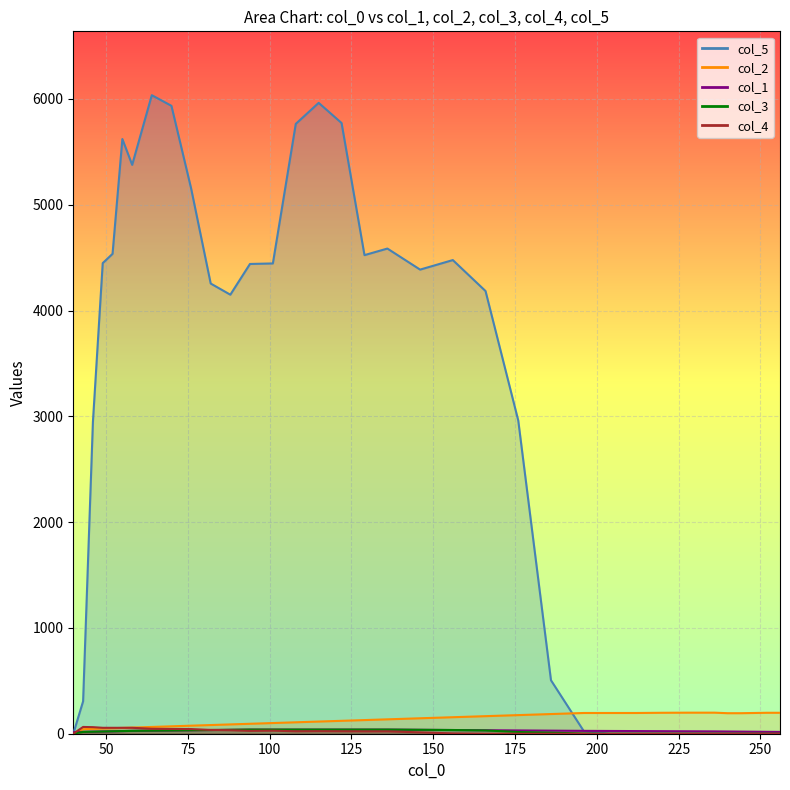

At which category does col_4 reach its first local valley?

94